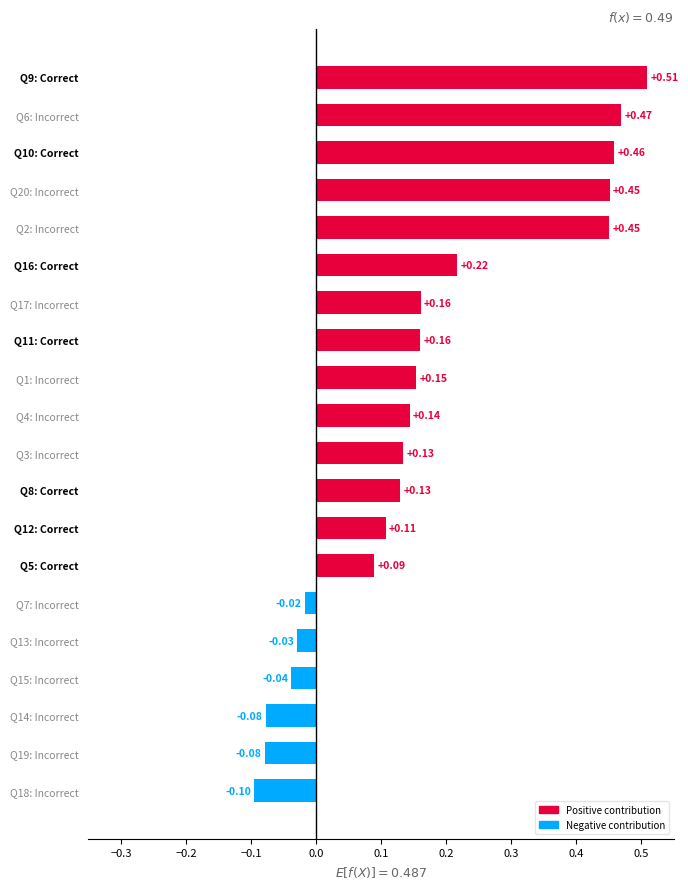

What is the change in value from Q5: Correct to Q4: Incorrect?

+0.1